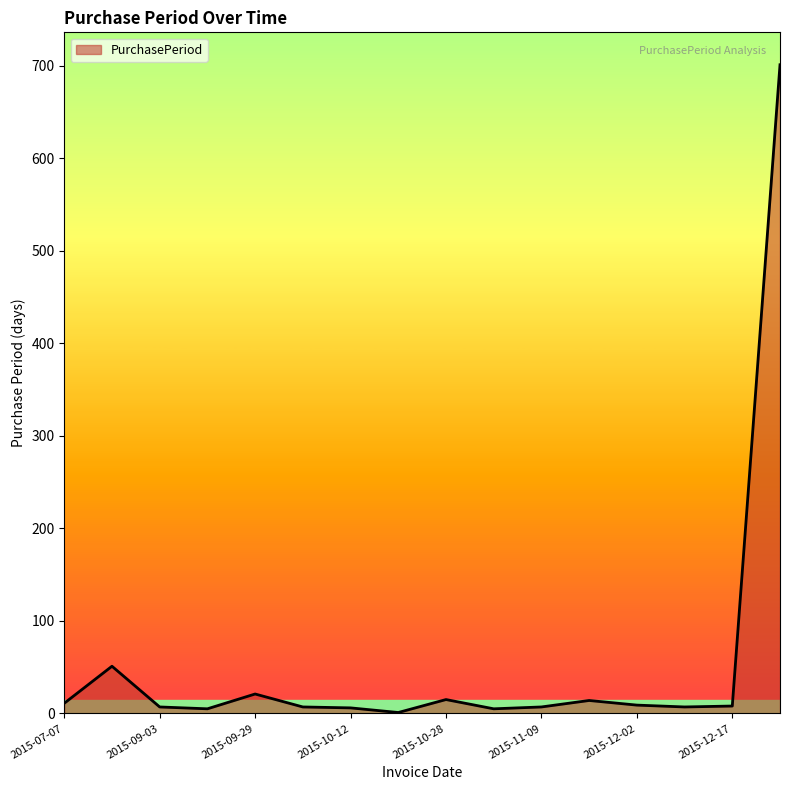

What is the difference between the maximum and minimum values?

700